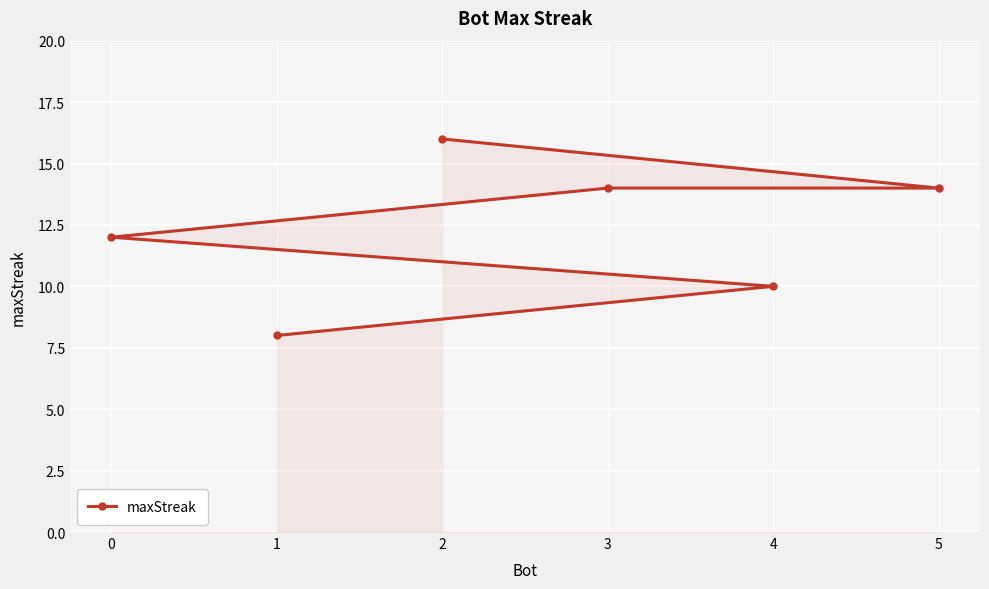

List the labels in order of value, largest first.

2, 5, 3, 0, 4, 1